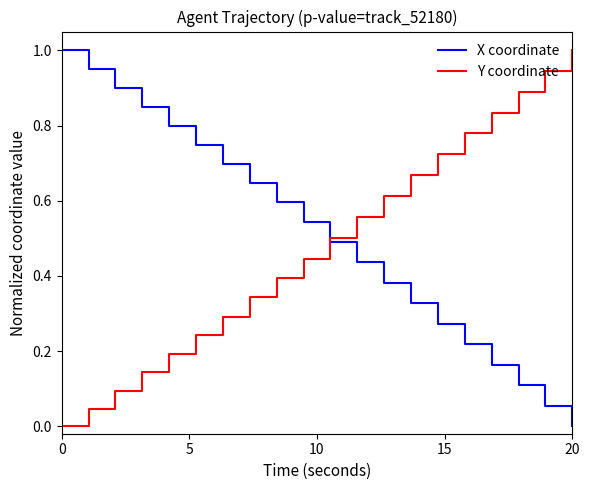

How many lines are shown in the chart?

2